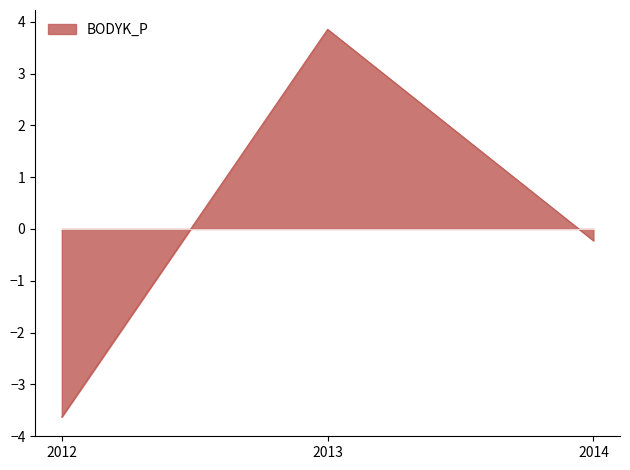

The chart shows a value of -3.6 at 2012. True or false?

True